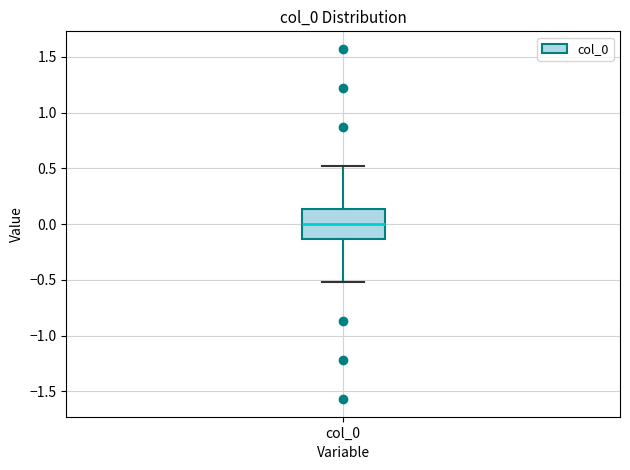

Transcribe this box plot: give where the median line is, the range the box spans, and where the two whiskers end, as read against the y-axis. The values are not printed on the chart, so give them approximately, as read against the axis.

median 0.00, box -0.15 to 0.15, whiskers -0.50 to 0.50